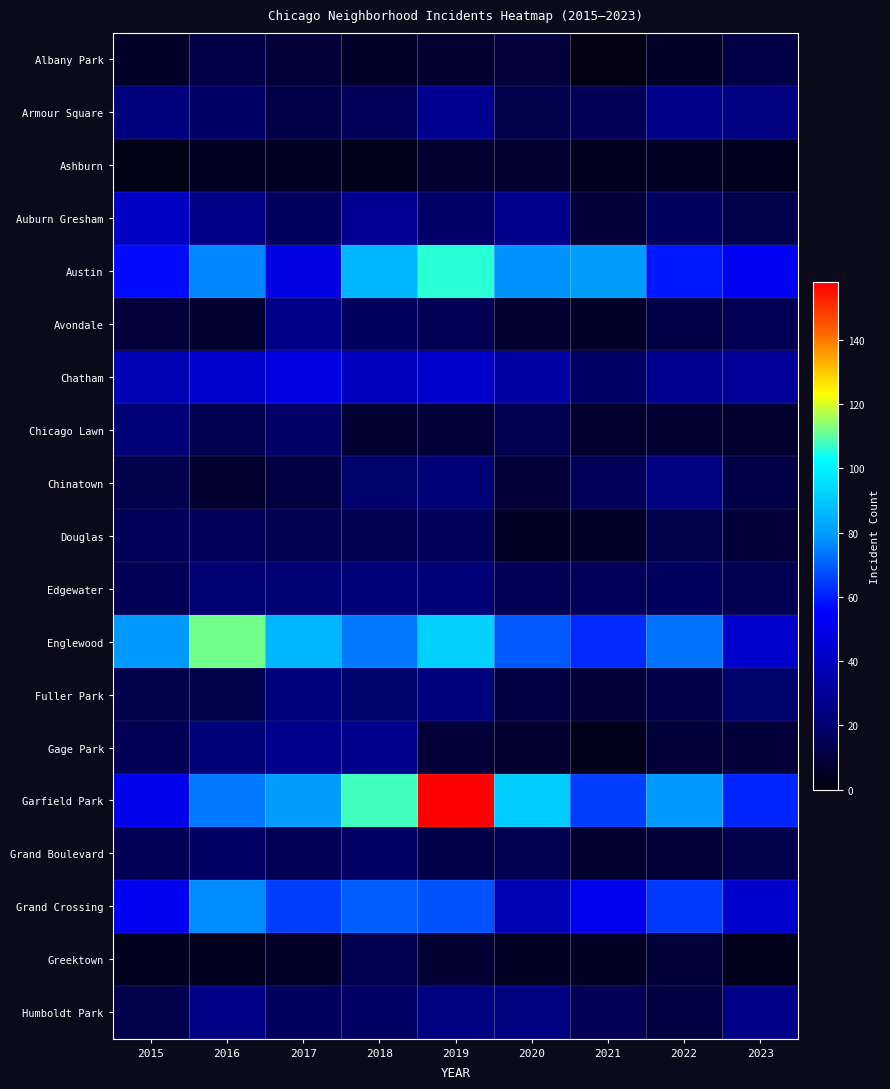

Reading left to right, what are all the values shown in this chart?

Albany Park: 2015=6	2016=12	2017=9	2018=6	2019=7	2020=10	2021=1	2022=6	2023=12
Armour Square: 2015=23	2016=18	2017=12	2018=16	2019=28	2020=13	2021=15	2022=26	2023=24
Ashburn: 2015=2	2016=5	2017=5	2018=3	2019=8	2020=8	2021=4	2022=5	2023=4
Auburn Gresham: 2015=41	2016=25	2017=17	2018=29	2019=19	2020=27	2021=9	2022=17	2023=13
Austin: 2015=57	2016=76	2017=48	2018=86	2019=106	2020=78	2021=80	2022=59	2023=53
Avondale: 2015=10	2016=8	2017=26	2018=17	2019=15	2020=8	2021=6	2022=12	2023=15
Chatham: 2015=37	2016=43	2017=48	2018=39	2019=42	2020=33	2021=18	2022=28	2023=30
Chicago Lawn: 2015=22	2016=14	2017=19	2018=8	2019=9	2020=14	2021=7	2022=8	2023=7
Chinatown: 2015=13	2016=7	2017=11	2018=20	2019=22	2020=9	2021=16	2022=24	2023=12
Douglas: 2015=16	2016=16	2017=14	2018=14	2019=16	2020=5	2021=6	2022=13	2023=9
Edgewater: 2015=15	2016=21	2017=21	2018=22	2019=22	2020=15	2021=16	2022=17	2023=14
Englewood: 2015=79	2016=112	2017=86	2018=74	2019=92	2020=69	2021=62	2022=73	2023=43
Fuller Park: 2015=13	2016=13	2017=23	2018=20	2019=23	2020=11	2021=9	2022=12	2023=20
Gage Park: 2015=15	2016=22	2017=27	2018=27	2019=9	2020=7	2021=3	2022=9	2023=9
Garfield Park: 2015=50	2016=74	2017=80	2018=108	2019=158	2020=91	2021=65	2022=79	2023=61
Grand Boulevard: 2015=15	2016=18	2017=15	2018=18	2019=12	2020=14	2021=7	2022=9	2023=13
Grand Crossing: 2015=52	2016=77	2017=65	2018=70	2019=68	2020=37	2021=51	2022=64	2023=43
Greektown: 2015=4	2016=4	2017=6	2018=14	2019=8	2020=5	2021=5	2022=9	2023=3
Humboldt Park: 2015=13	2016=25	2017=17	2018=18	2019=24	2020=24	2021=15	2022=11	2023=26